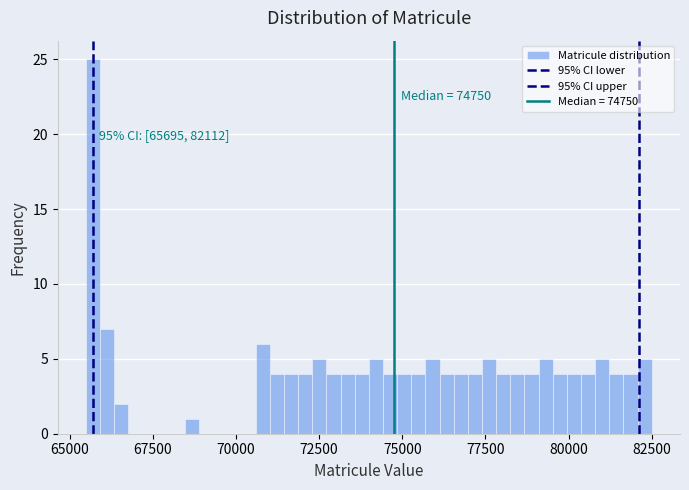

Read against the x-axis, roughly where is the centre of the tallest bar?

65500